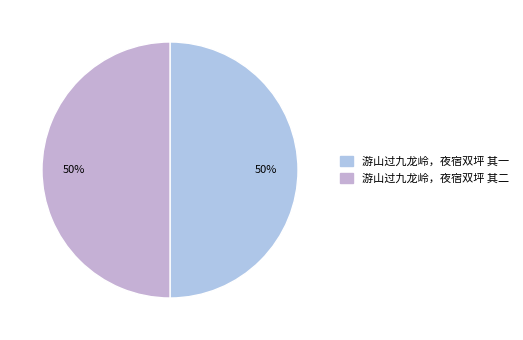

How many segments does this pie chart have?

2